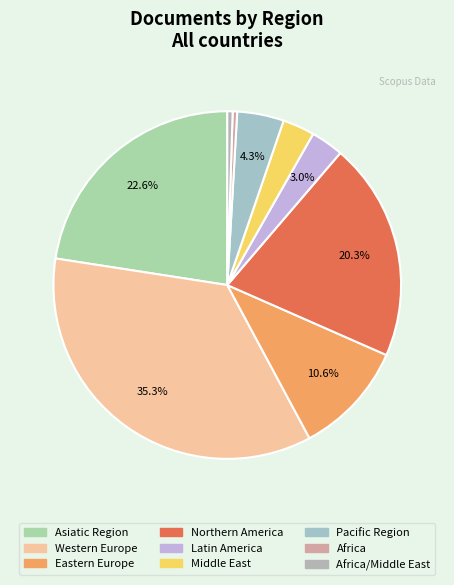

Which has a higher value, Asiatic Region or Latin America?

Asiatic Region